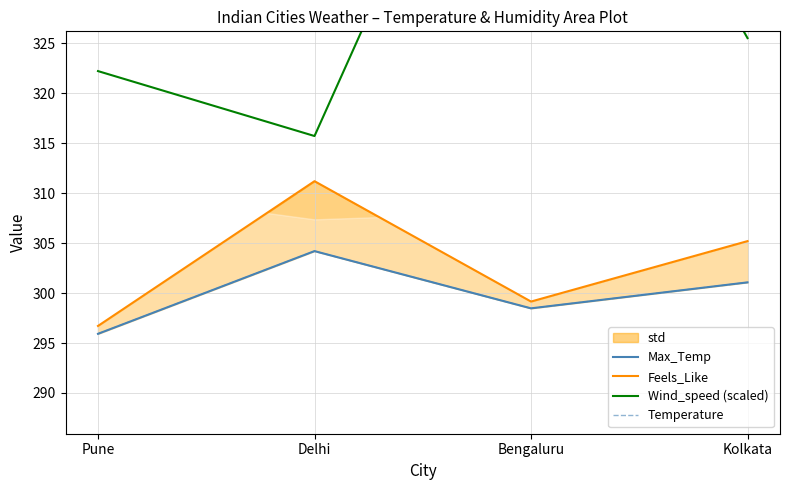

What is the total value across all series at Bengaluru?

1260.1